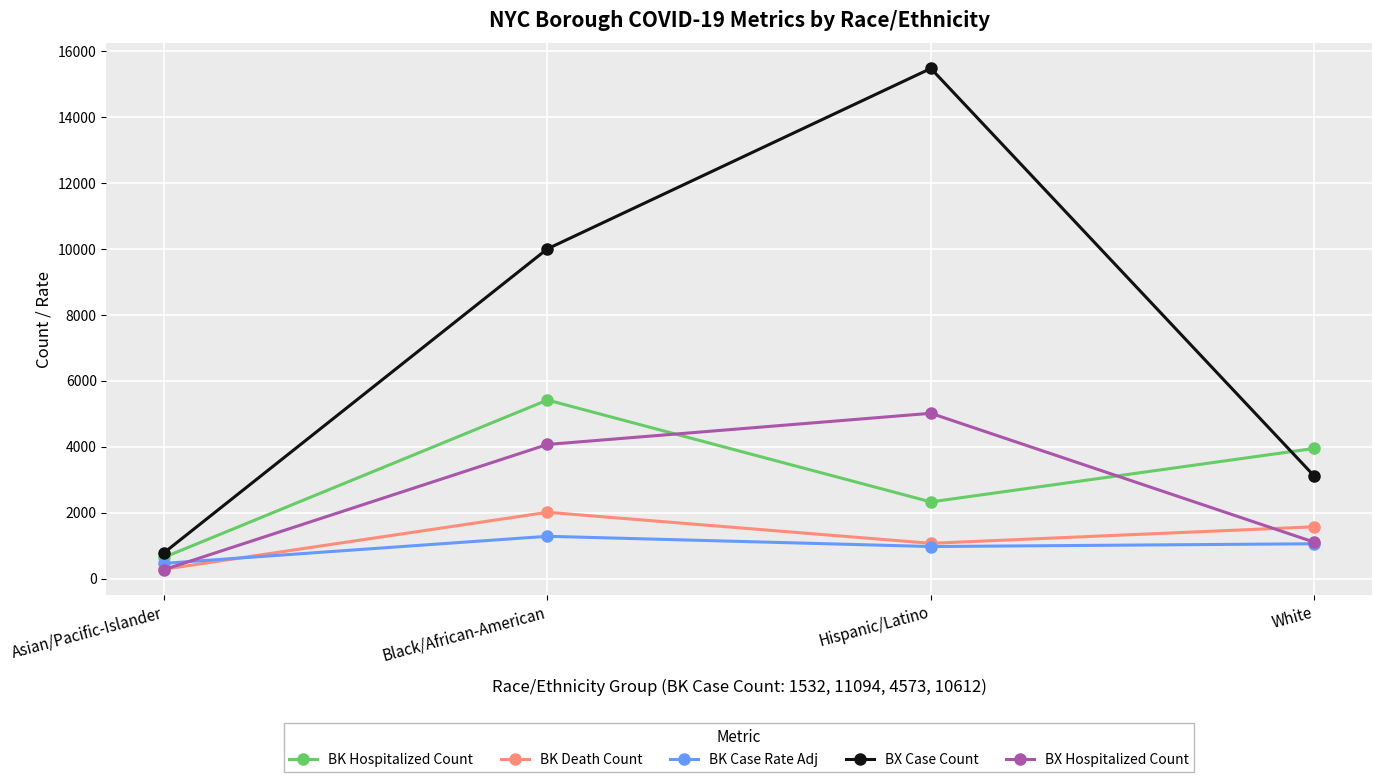

What is the value of the BX Case Count point at the 2nd from the left?

9998.0